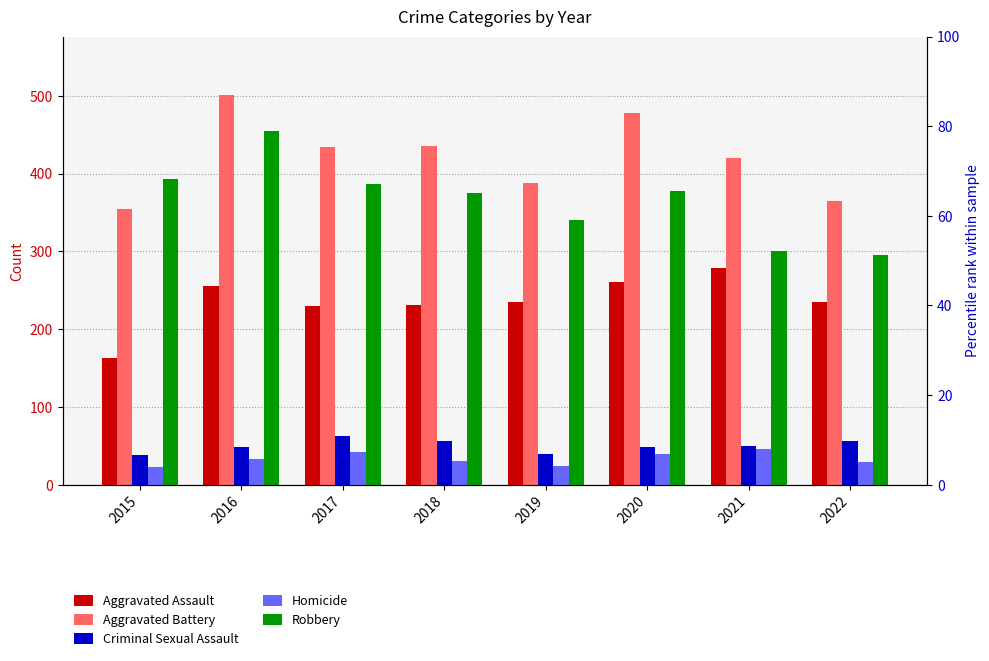

Which category has the lowest value in the Aggravated Assault series?

2015